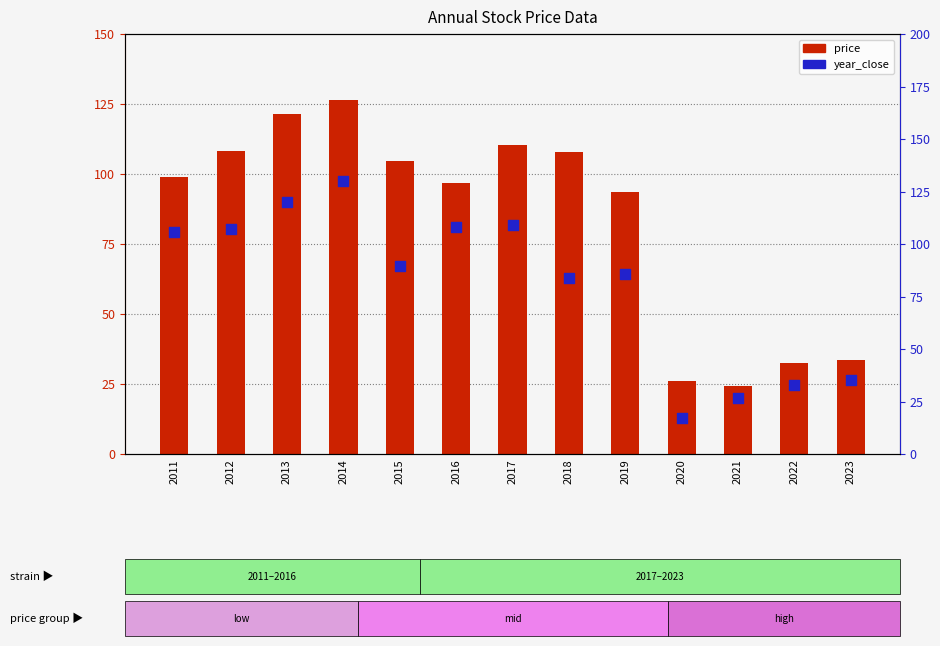

Is the value of price at 2012 greater than the value of year_close at 2022?

Yes